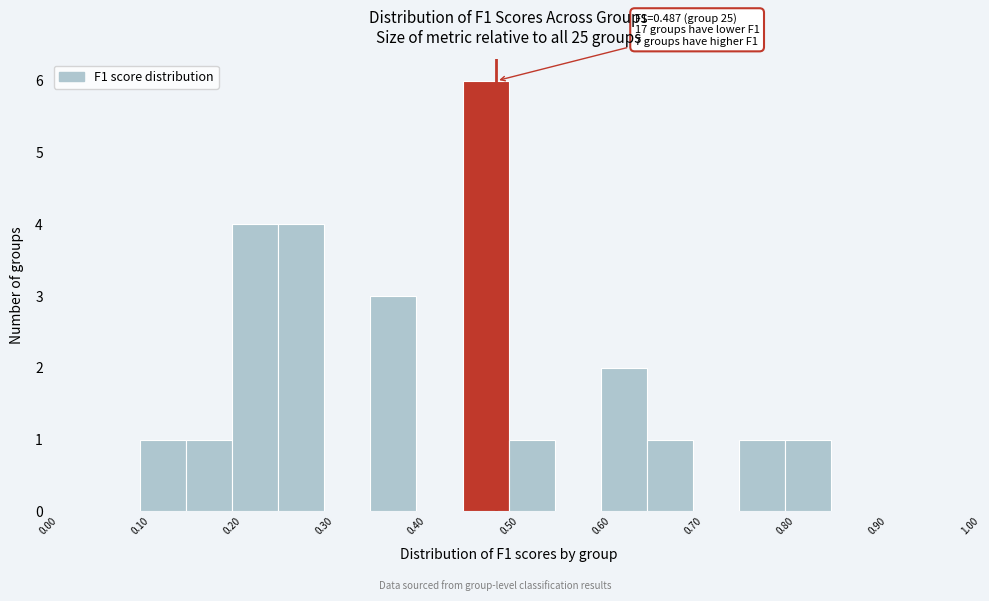

Which range on the x-axis has the tallest bar?

0.45 to 0.50